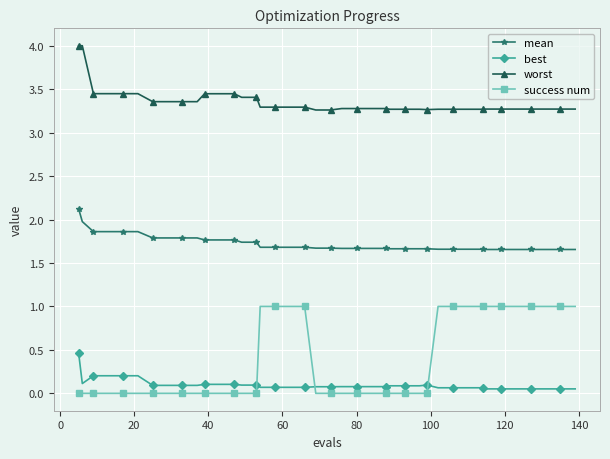

What are all the series names shown in the legend?

mean, best, worst, success num